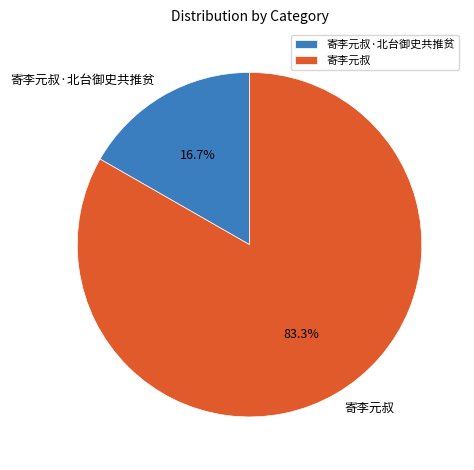

What is the majority slice?

寄李元叔